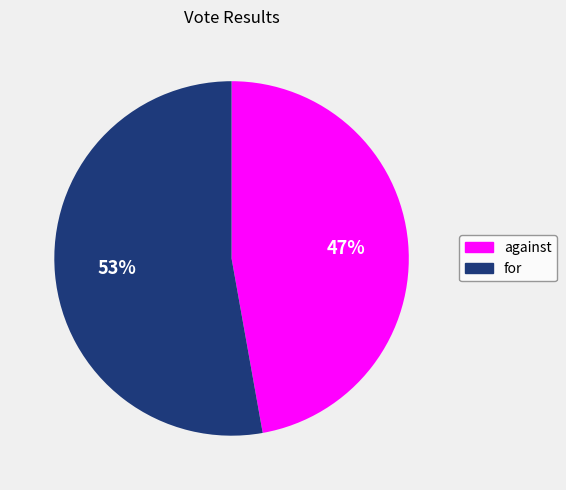

Does for represent more than half of the total?

Yes